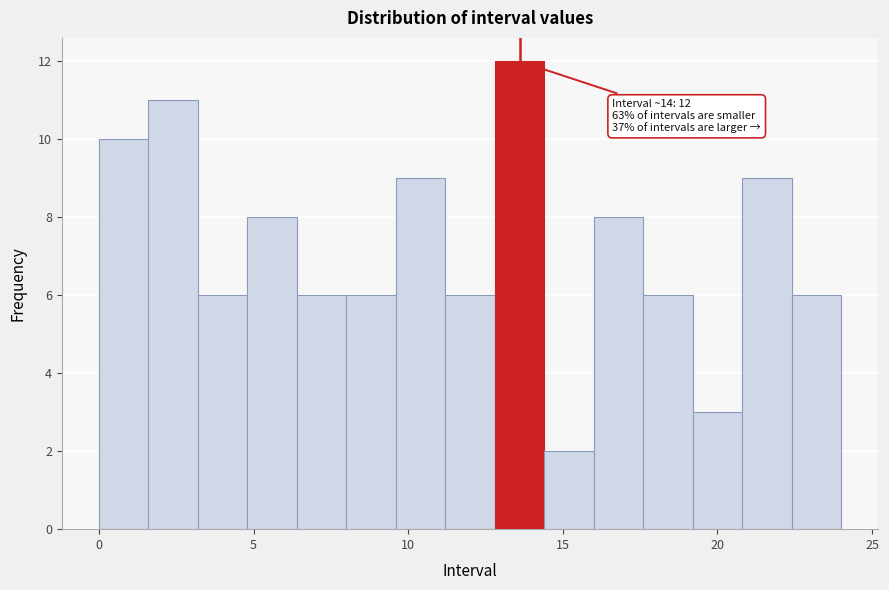

Read against the x-axis, roughly where is the centre of the tallest bar?

13.5